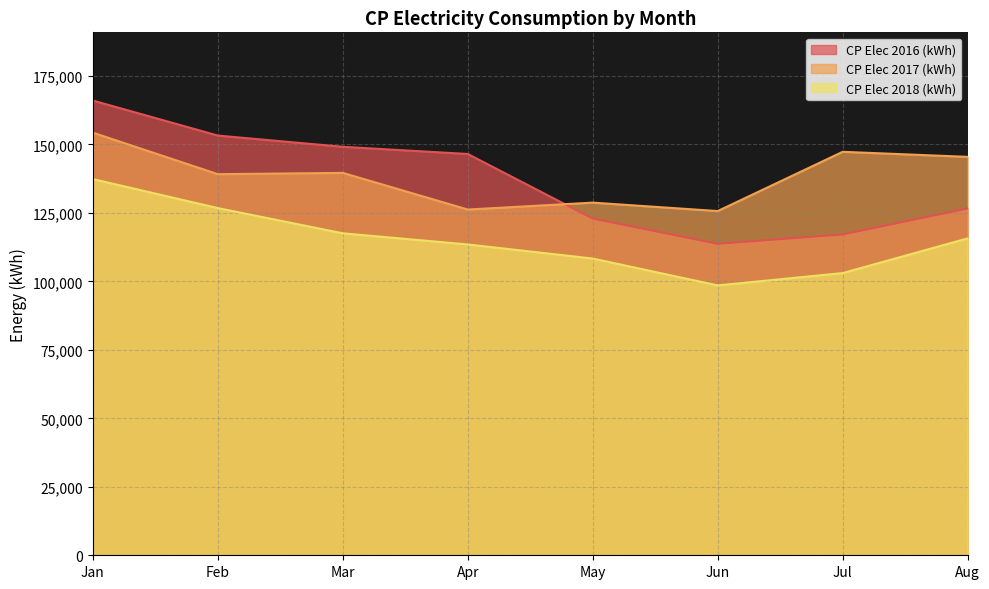

True or false: CP Elec 2018 (kWh) and CP Elec 2016 (kWh) cross at least once.

False